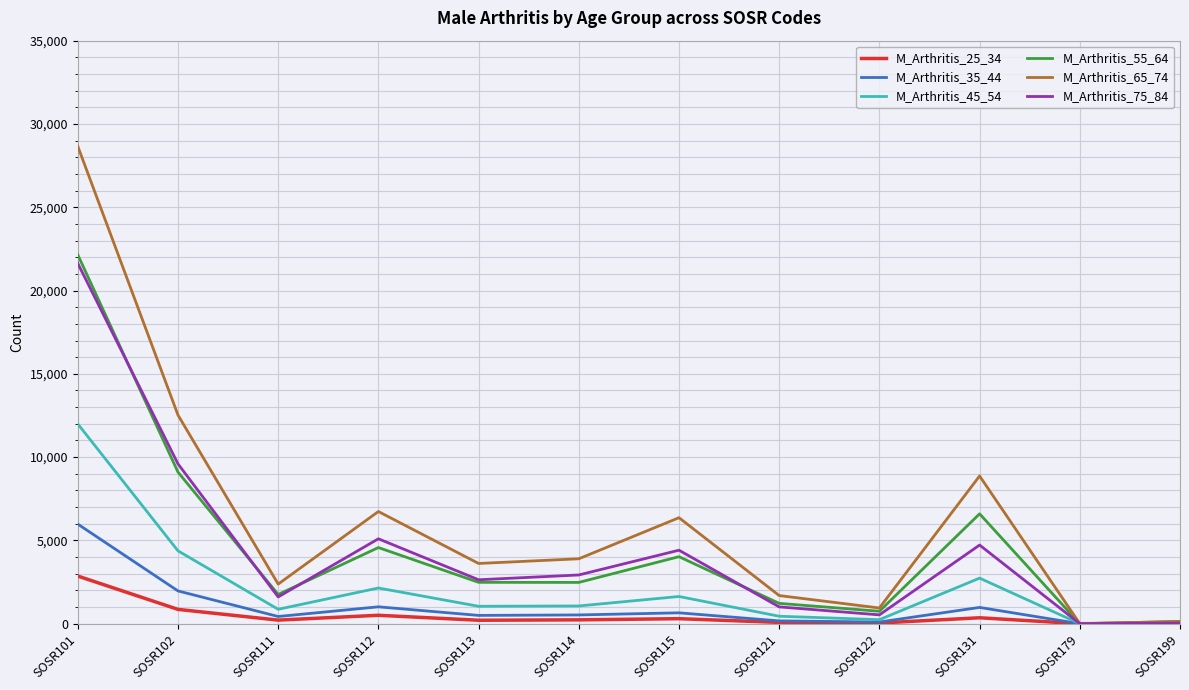

Does the chart display data point markers on the line(s)?

No